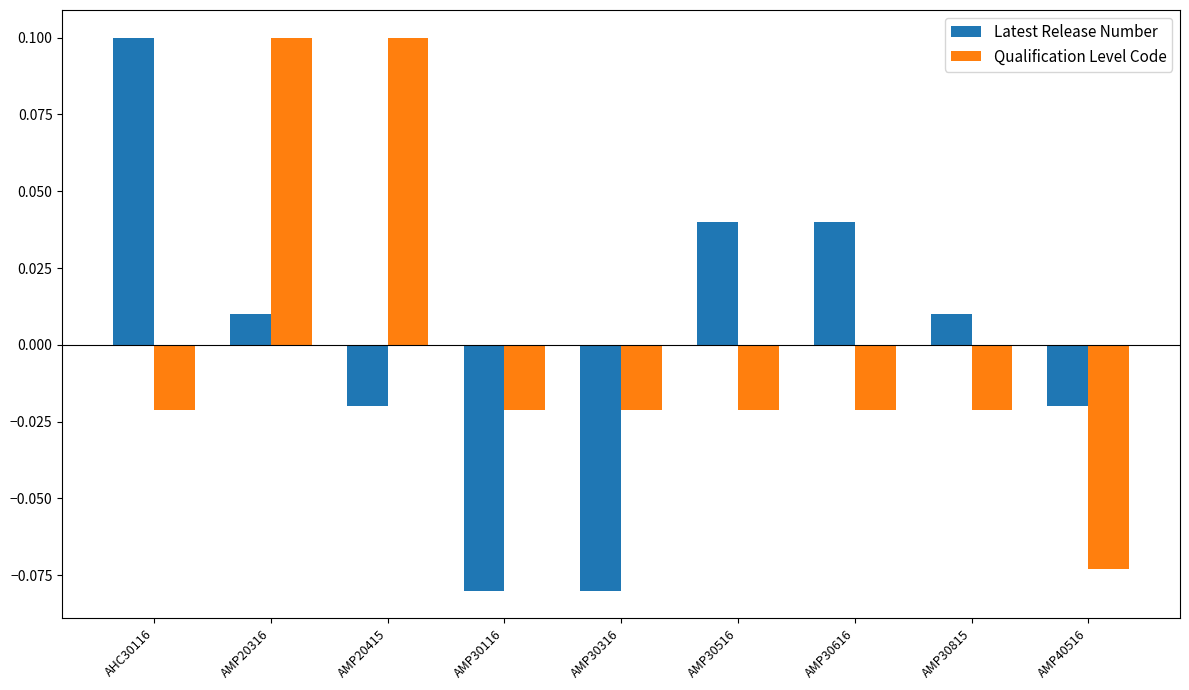

What is the difference between the second highest and minimum values in the Latest Release Number series?

0.1